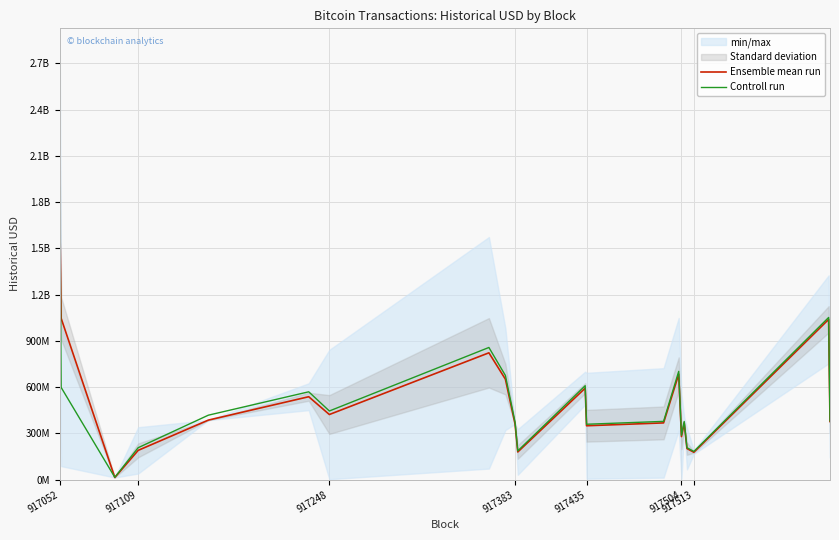

At which category is the sum across all series the highest?

917052